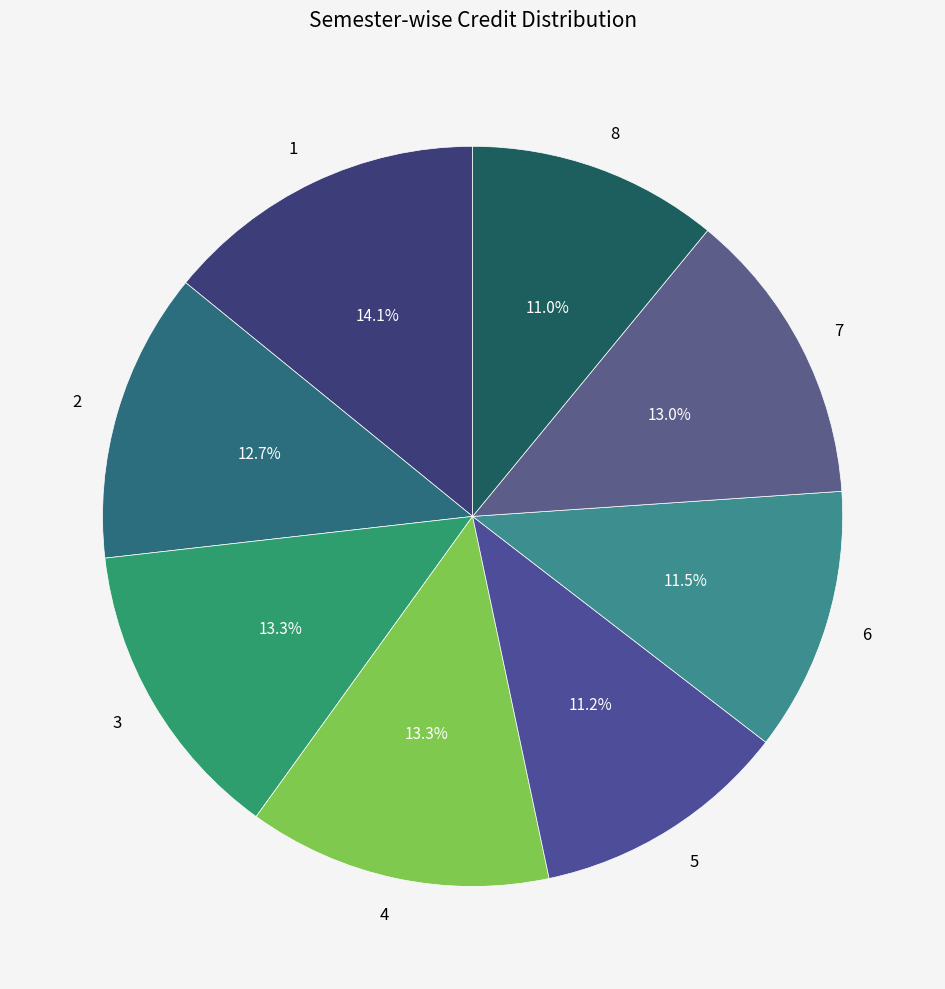

What is the ratio of the value at 3 to the value at 5?

1.2